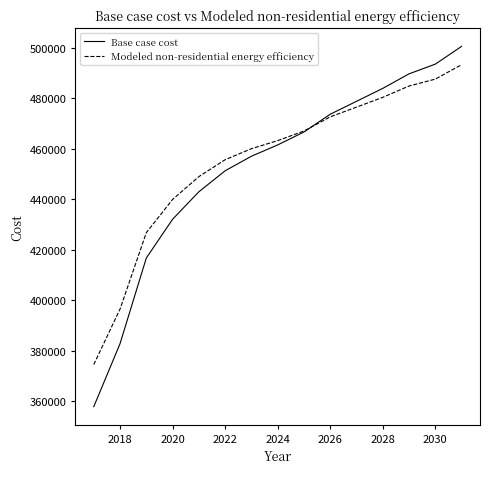

Which series has the largest range (max minus min)?

Base case cost